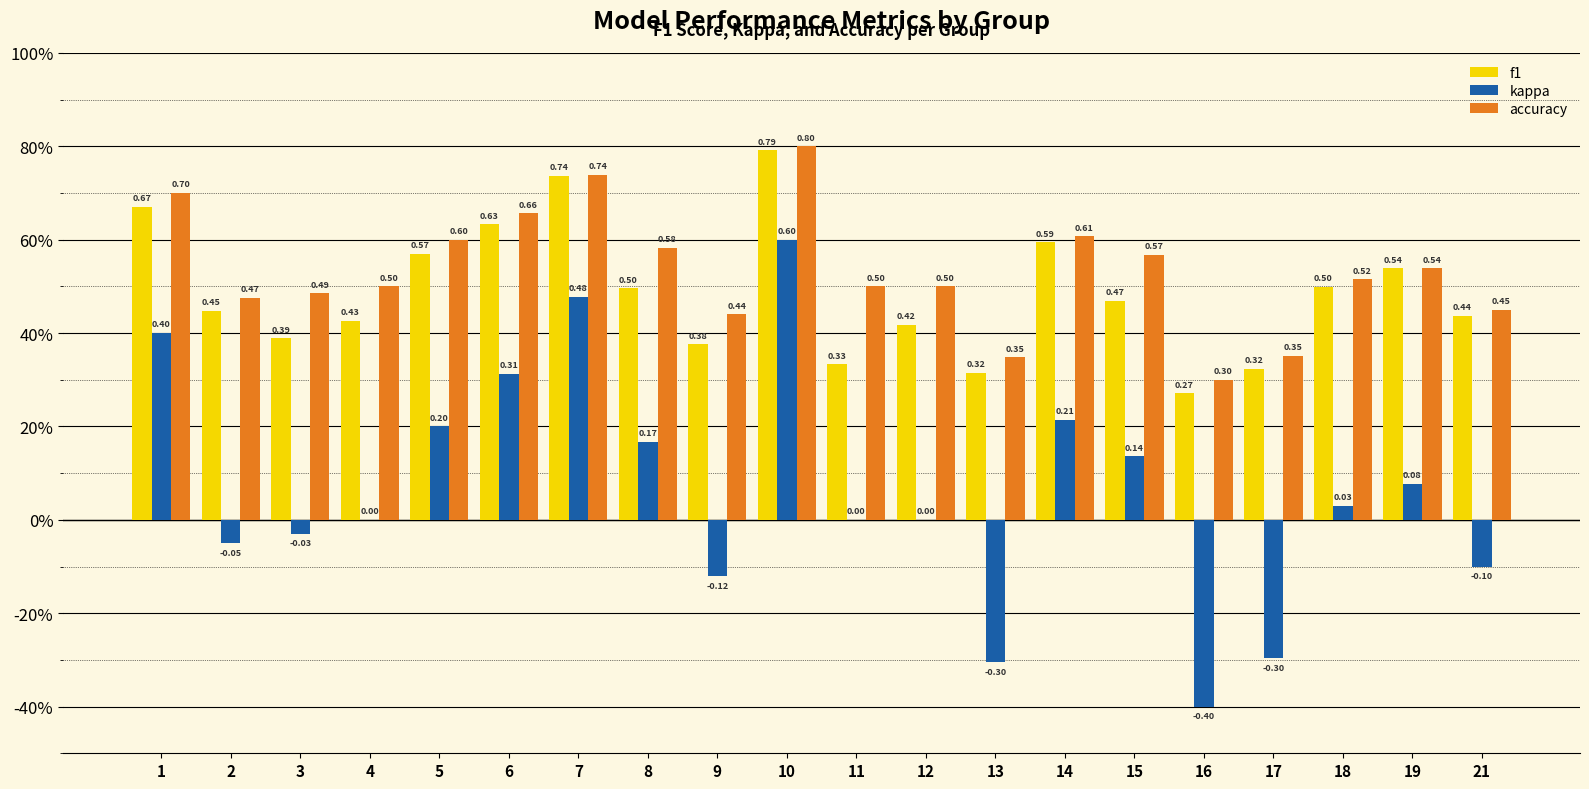

Rank the series at 12 from lowest to highest value.

kappa, f1, accuracy